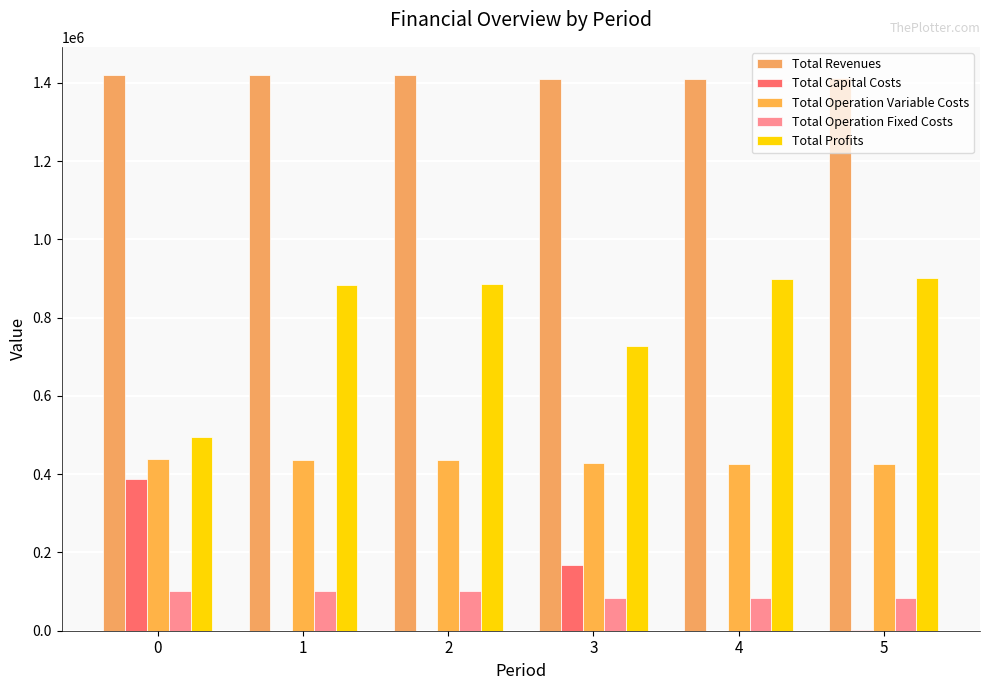

How many groups of bars are there?

6